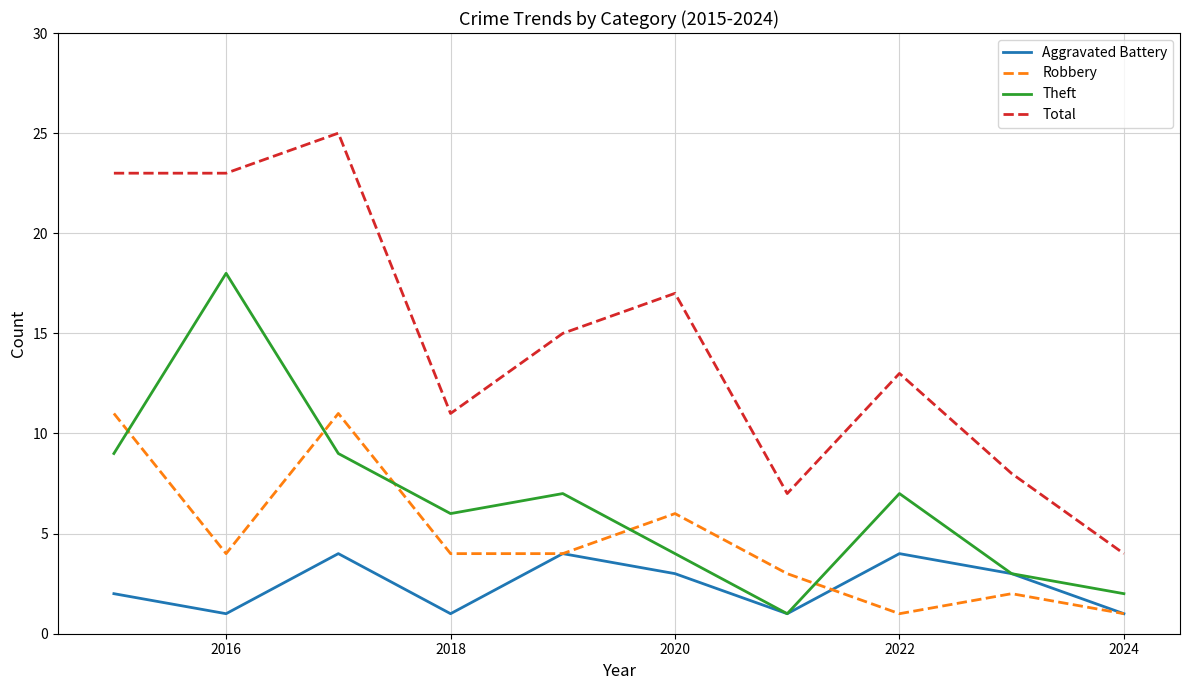

True or false: Theft and Total intersect in this chart.

False